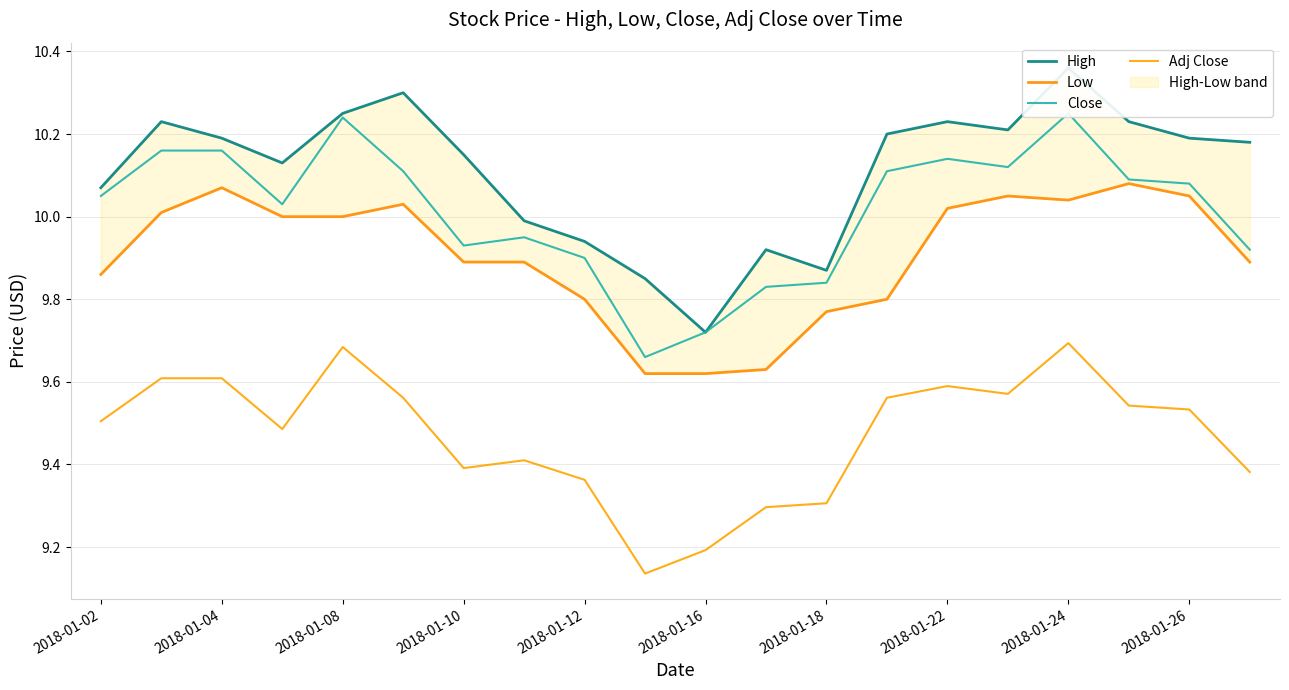

Reading right to left, extract all data points from this chart.

High: 10.2	10.2	10.2	10.4	10.2	10.2	10.2	9.9	9.9	9.7	9.9	9.9	10.0	10.1	10.3	10.2	10.1	10.2	10.2	10.1
Low: 9.9	10.1	10.1	10.0	10.1	10.0	9.8	9.8	9.6	9.6	9.6	9.8	9.9	9.9	10.0	10.0	10.0	10.1	10.0	9.9
Close: 9.9	10.1	10.1	10.2	10.1	10.1	10.1	9.8	9.8	9.7	9.7	9.9	9.9	9.9	10.1	10.2	10.0	10.2	10.2	10.1
Adj Close: 9.4	9.5	9.5	9.7	9.6	9.6	9.6	9.3	9.3	9.2	9.1	9.4	9.4	9.4	9.6	9.7	9.5	9.6	9.6	9.5